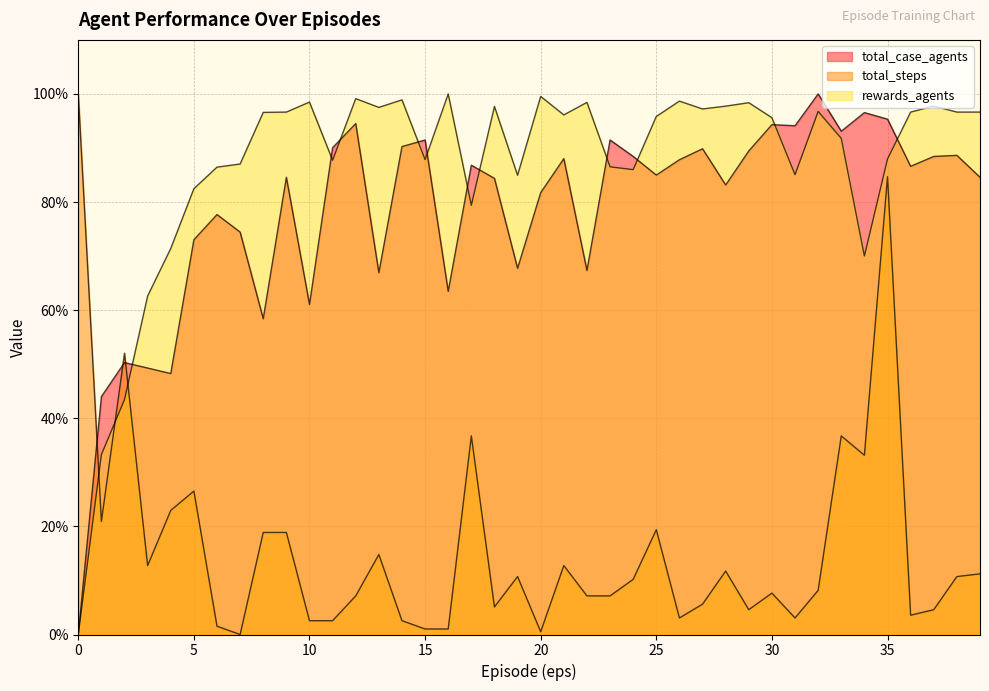

True or false: rewards_agents has a value of 128.4 at 10.

False